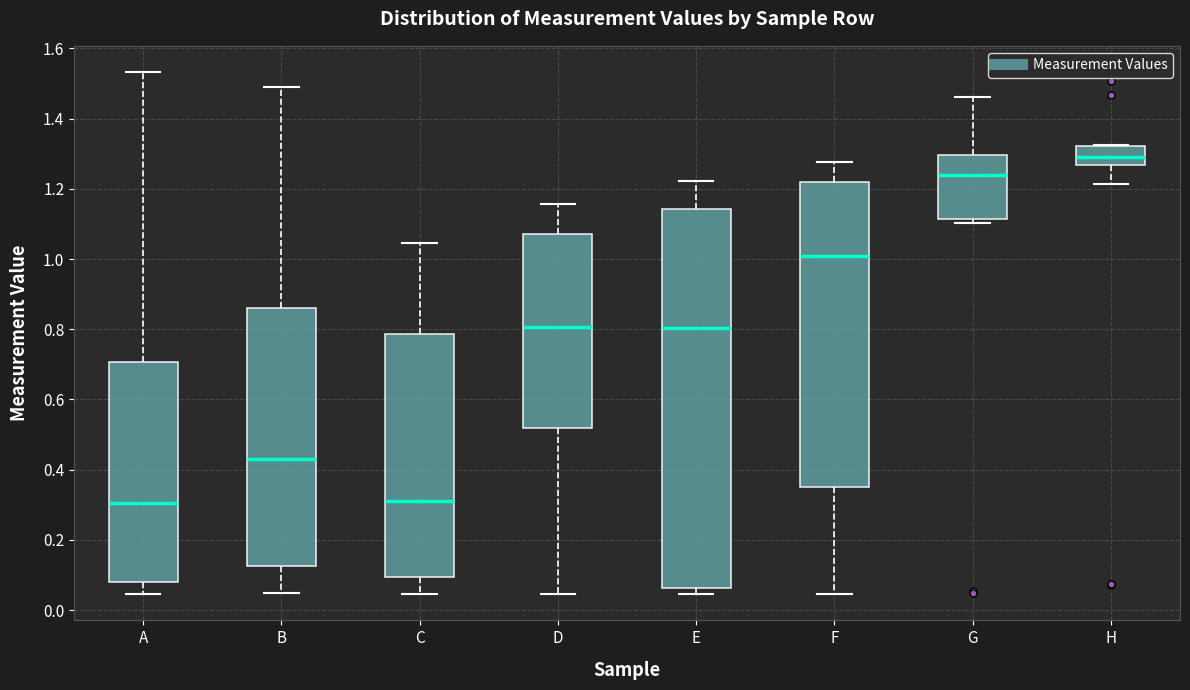

Reading left to right, transcribe this box plot: for each box, give where its median line is, the range the box spans, and where its two whiskers end, as read against the y-axis. The values are not printed on the chart, so give them approximately, as read against the axis.

A: median 0.30, box 0.08 to 0.70, whiskers 0.04 to 1.54
B: median 0.42, box 0.12 to 0.86, whiskers 0.04 to 1.50
C: median 0.32, box 0.10 to 0.78, whiskers 0.04 to 1.04
D: median 0.80, box 0.52 to 1.08, whiskers 0.04 to 1.16
E: median 0.80, box 0.06 to 1.14, whiskers 0.04 to 1.22
F: median 1.00, box 0.34 to 1.22, whiskers 0.04 to 1.28
G: median 1.24, box 1.12 to 1.30, whiskers 1.10 to 1.46
H: median 1.30, box 1.26 to 1.32, whiskers 1.22 to 1.32